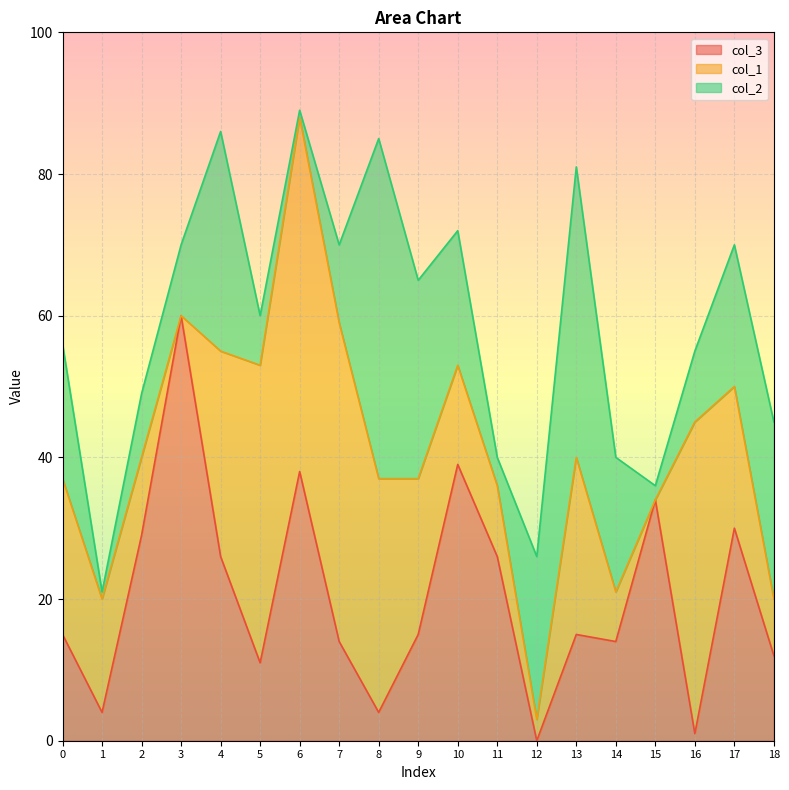

Reading left to right, extract all data points from this chart.

col_3: 15	4	29	60	26	11	38	14	4	15	39	26	0	15	14	34	1	30	12
col_1: 22	16	11	0	29	42	50	45	33	22	14	10	3	25	7	0	44	20	8
col_2: 19	1	9	10	31	7	1	11	48	28	19	4	23	41	19	2	10	20	25